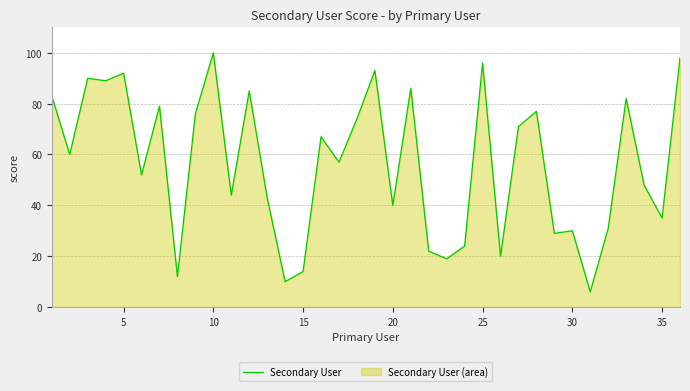

What is the maximum value shown in the chart?

100